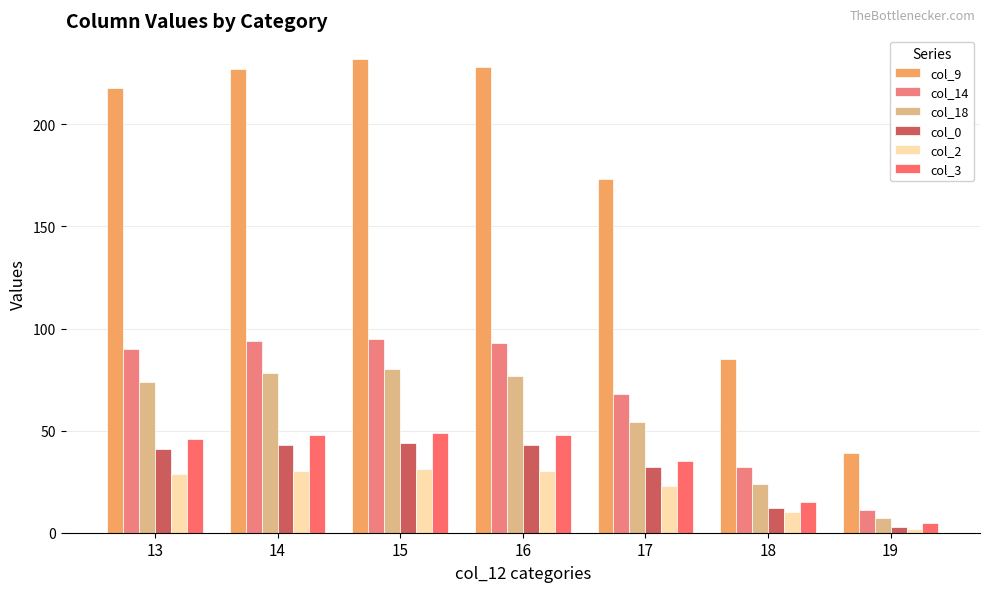

At how many categories does at least one series exceed 166?

5